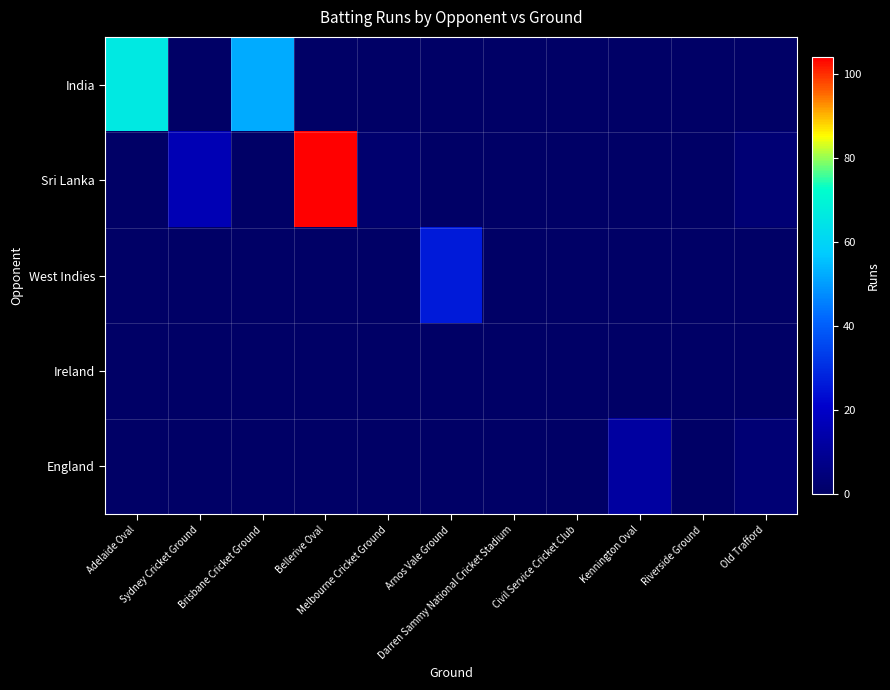

Reading left to right, extract all data points from this chart.

India: Adelaide Oval=66	Sydney Cricket Ground=0	Brisbane Cricket Ground=52	Bellerive Oval=0	Melbourne Cricket Ground=0	Arnos Vale Ground=0	Darren Sammy National Cricket Stadium=0	Civil Service Cricket Club=0	Kennington Oval=0	Riverside Ground=0	Old Trafford=0
Sri Lanka: Adelaide Oval=0	Sydney Cricket Ground=16	Brisbane Cricket Ground=0	Bellerive Oval=104	Melbourne Cricket Ground=2	Arnos Vale Ground=0	Darren Sammy National Cricket Stadium=0	Civil Service Cricket Club=0	Kennington Oval=0	Riverside Ground=0	Old Trafford=3
West Indies: Adelaide Oval=0	Sydney Cricket Ground=0	Brisbane Cricket Ground=0	Bellerive Oval=0	Melbourne Cricket Ground=0	Arnos Vale Ground=26	Darren Sammy National Cricket Stadium=0	Civil Service Cricket Club=0	Kennington Oval=0	Riverside Ground=0	Old Trafford=0
Ireland: Adelaide Oval=0	Sydney Cricket Ground=0	Brisbane Cricket Ground=0	Bellerive Oval=0	Melbourne Cricket Ground=0	Arnos Vale Ground=0	Darren Sammy National Cricket Stadium=0	Civil Service Cricket Club=0	Kennington Oval=0	Riverside Ground=0	Old Trafford=0
England: Adelaide Oval=0	Sydney Cricket Ground=0	Brisbane Cricket Ground=0	Bellerive Oval=0	Melbourne Cricket Ground=0	Arnos Vale Ground=0	Darren Sammy National Cricket Stadium=0	Civil Service Cricket Club=0	Kennington Oval=12	Riverside Ground=0	Old Trafford=3